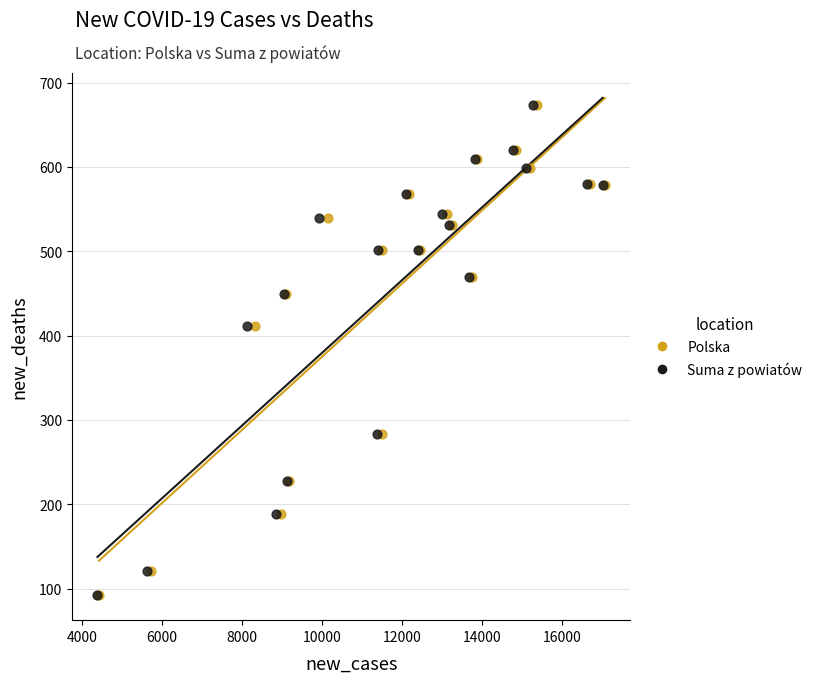

What are all the series names shown in the legend?

Polska, Suma z powiatów